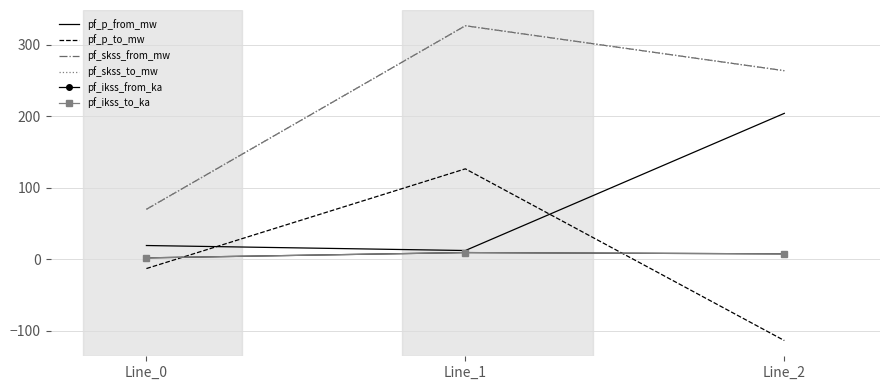

What is the value of the pf_p_from_mw point at the 3rd from the left?

204.3